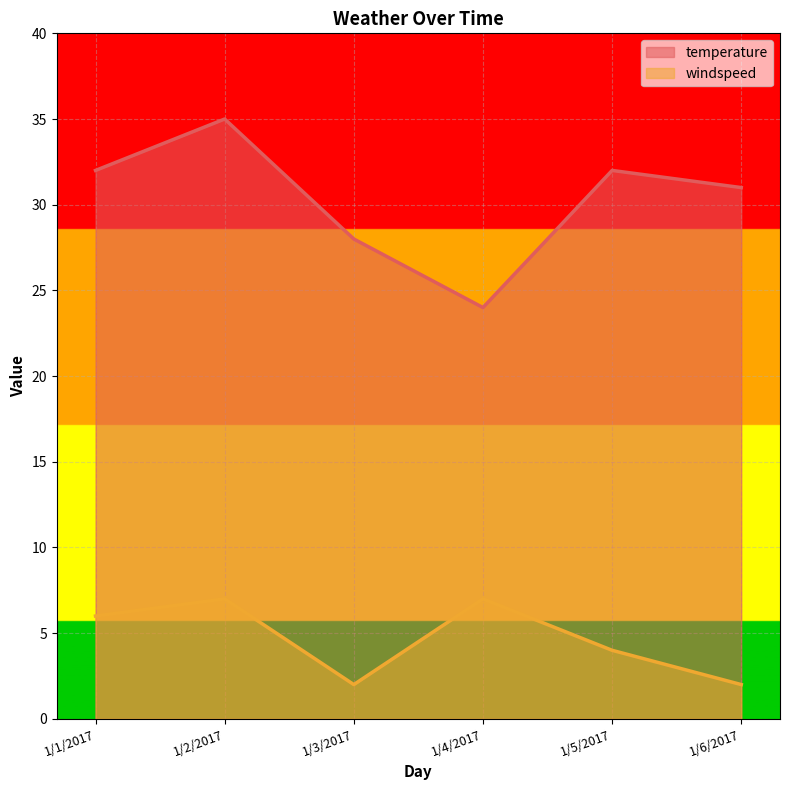

Does the chart display data point markers on the line(s)?

No